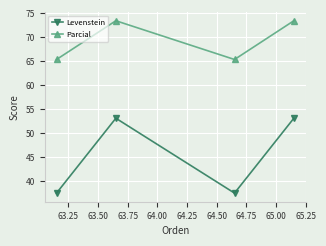

True or false: Levenstein and Parcial cross at least once.

False